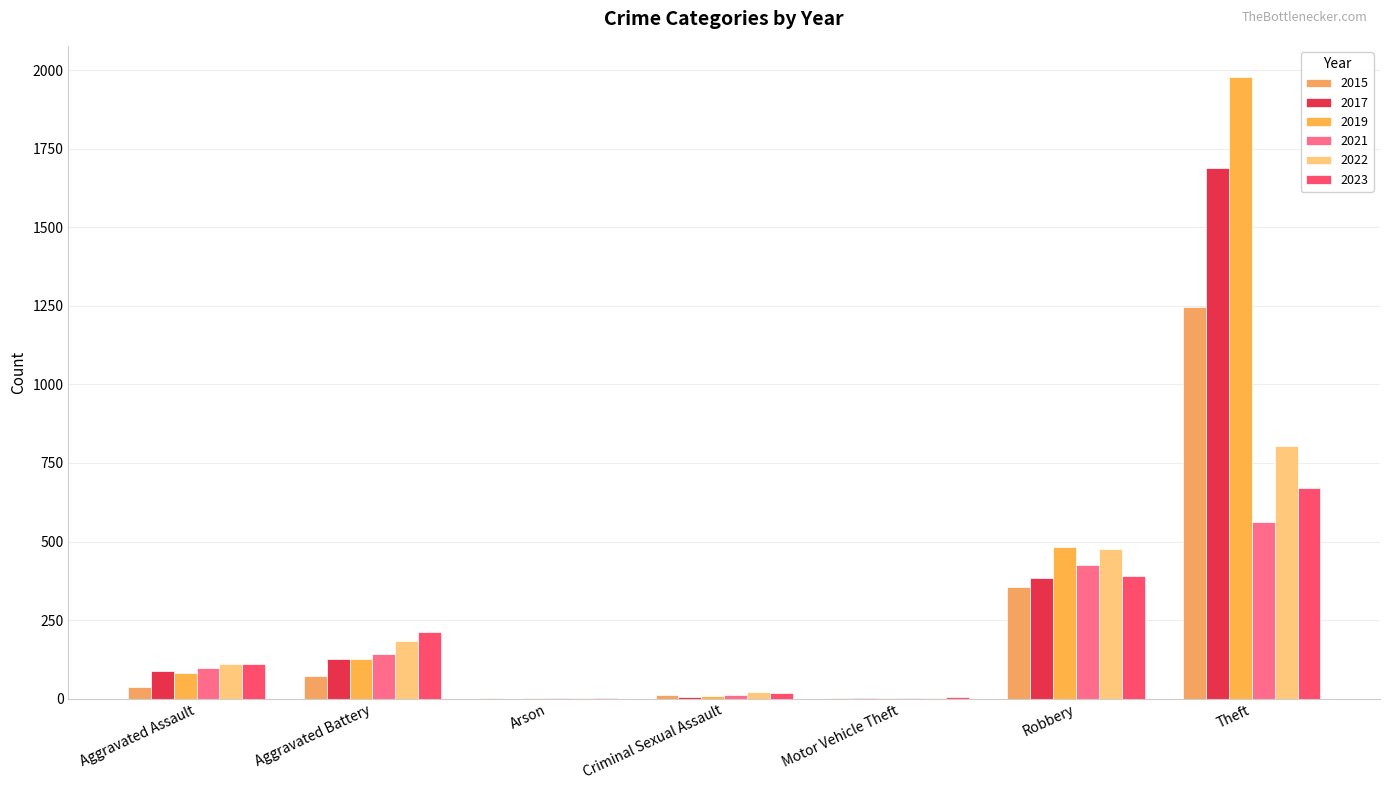

At which label does 2022 reach its minimum?

Motor Vehicle Theft